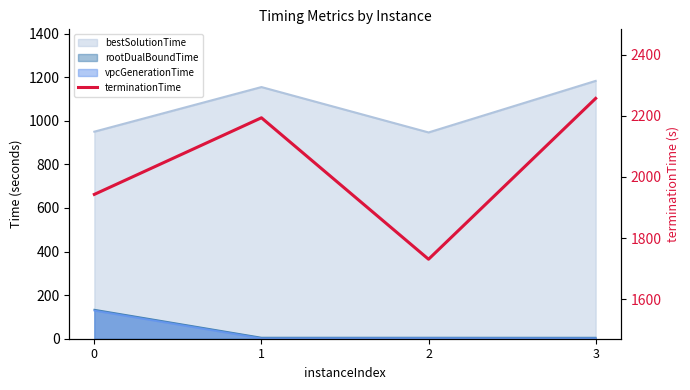

At which category does the chart reach its minimum across all series?

2